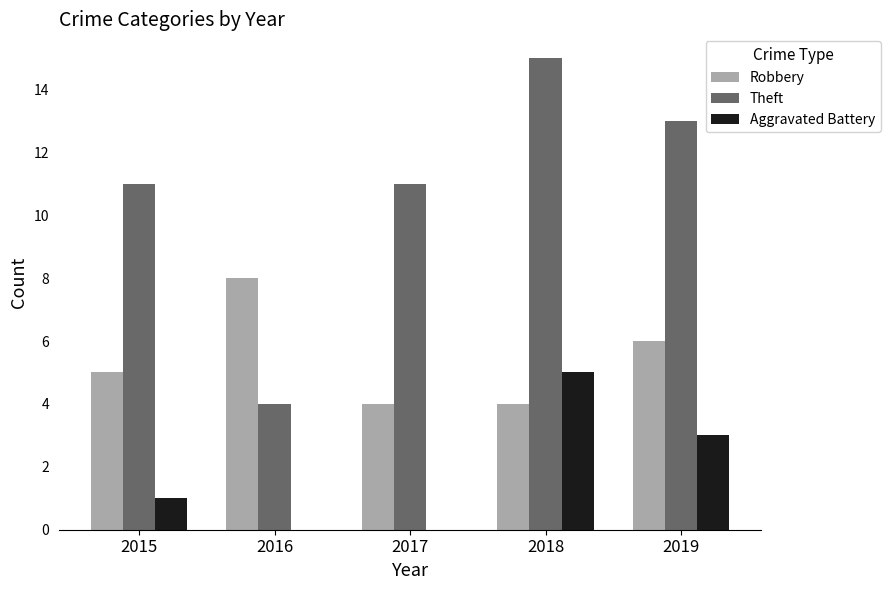

What is the sum of the Robbery values at 2019 and 2015?

11